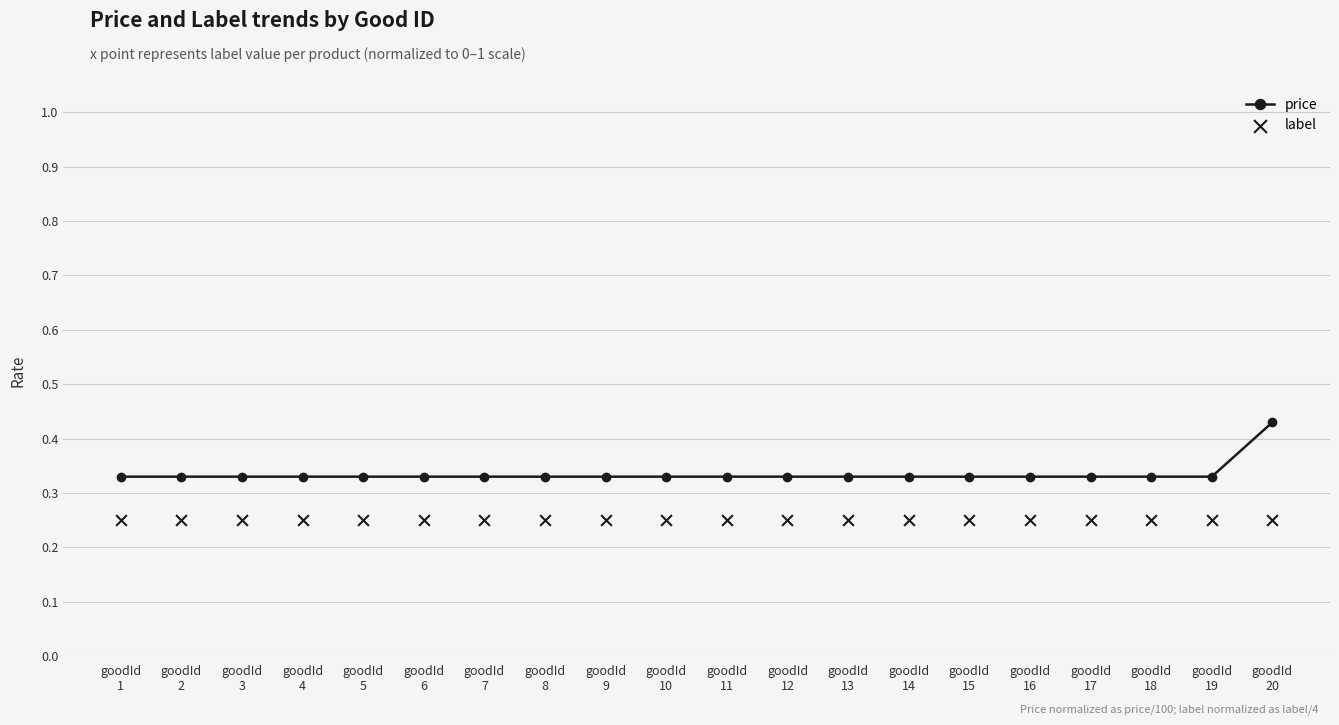

Which series contains the lowest Y value?

label